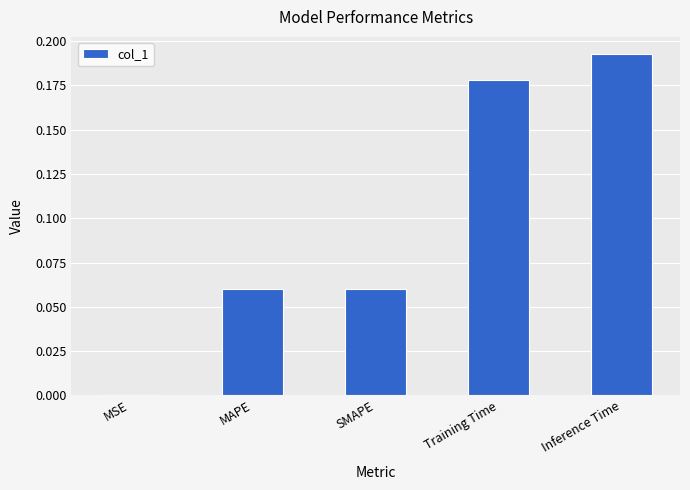

Which label corresponds to the largest value in the chart?

Inference Time